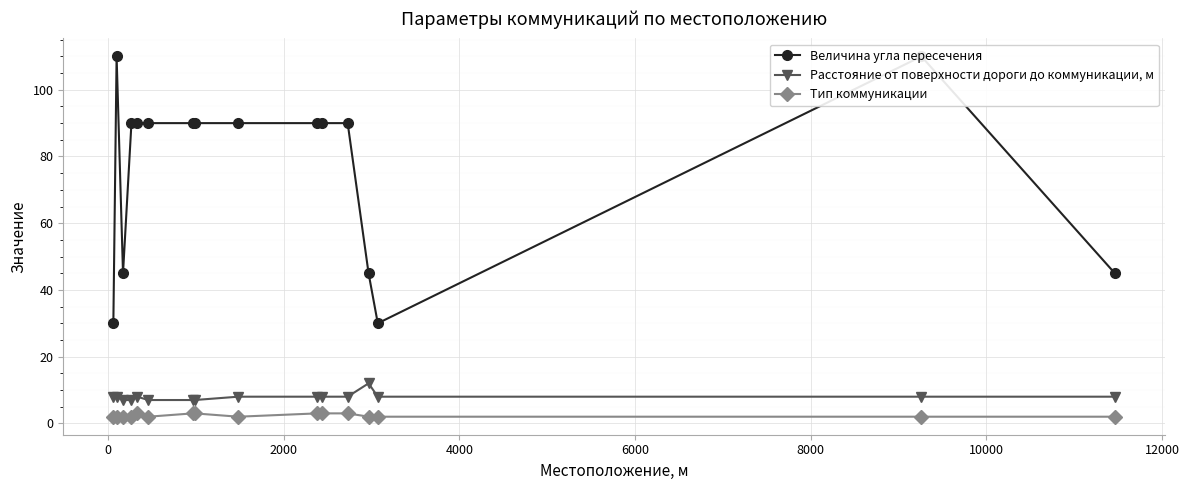

True or false: Расстояние от поверхности дороги до коммуникации, м and Тип коммуникации intersect in this chart.

False